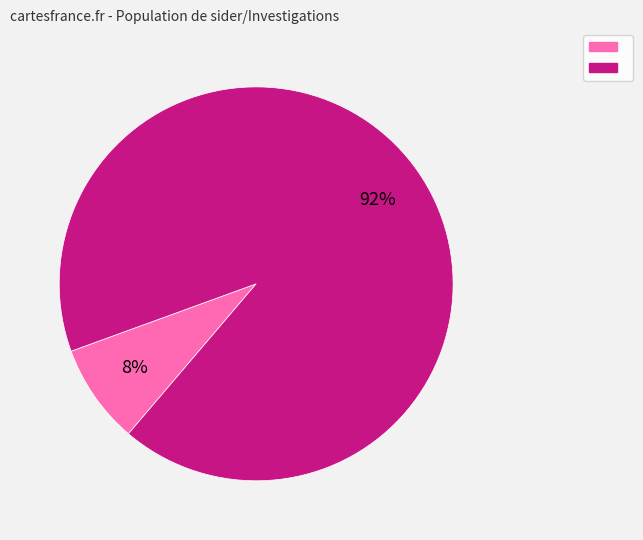

Is there any slice that represents more than half of the pie?

Yes